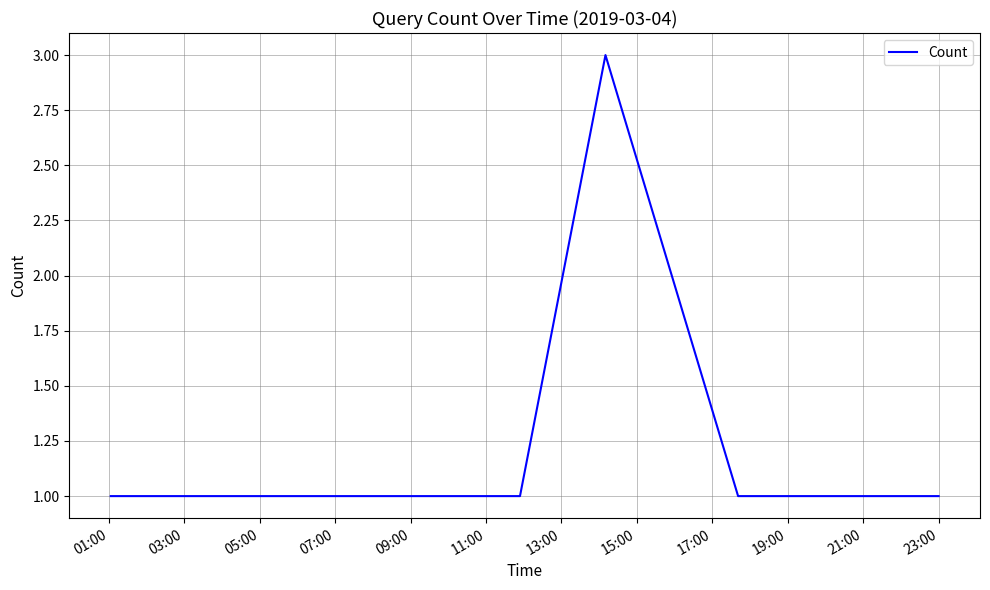

What is the maximum value shown in the chart?

3